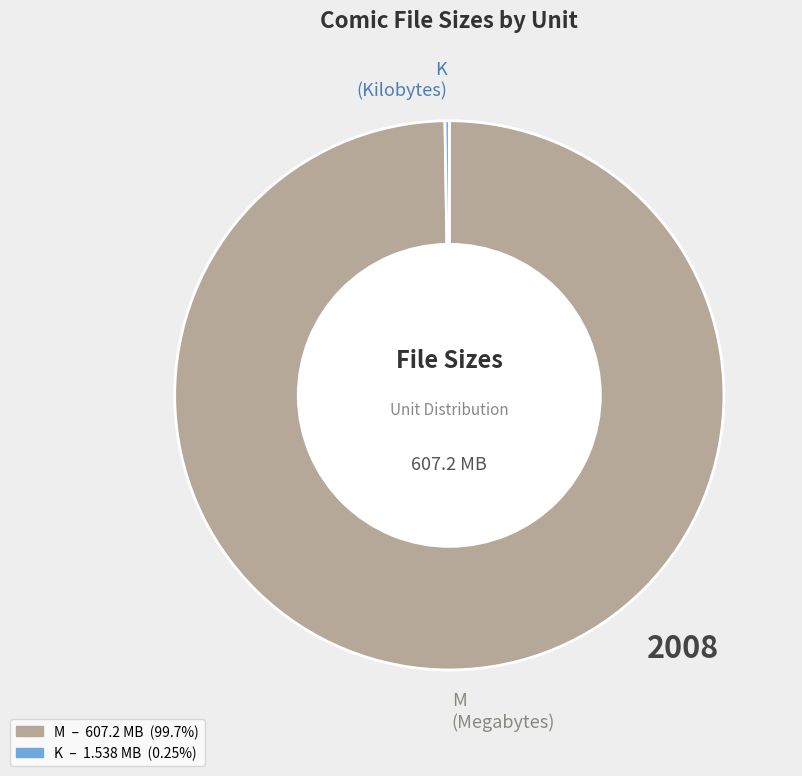

Is there a majority slice in this chart?

Yes